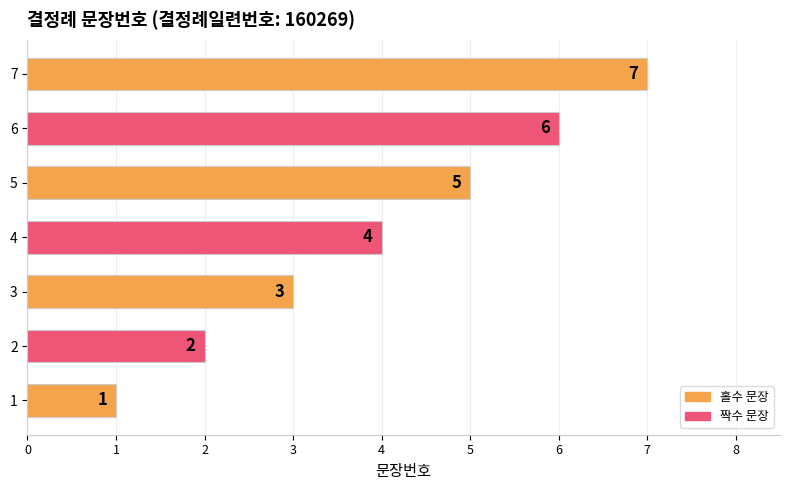

The chart shows a value of 7 at 4. True or false?

False